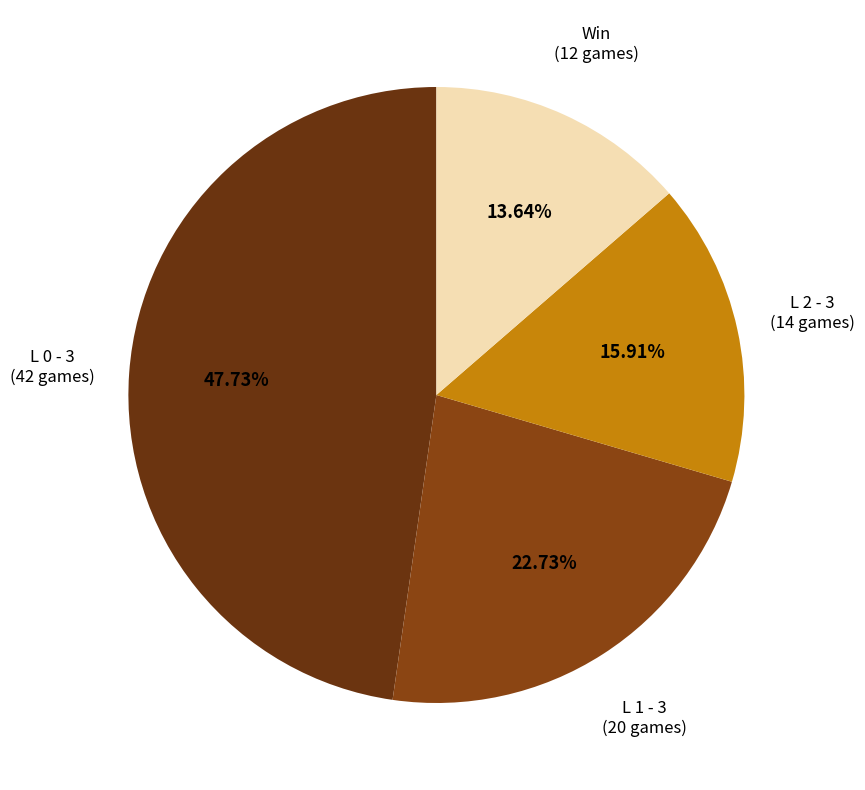

How many segments does this pie chart have?

4